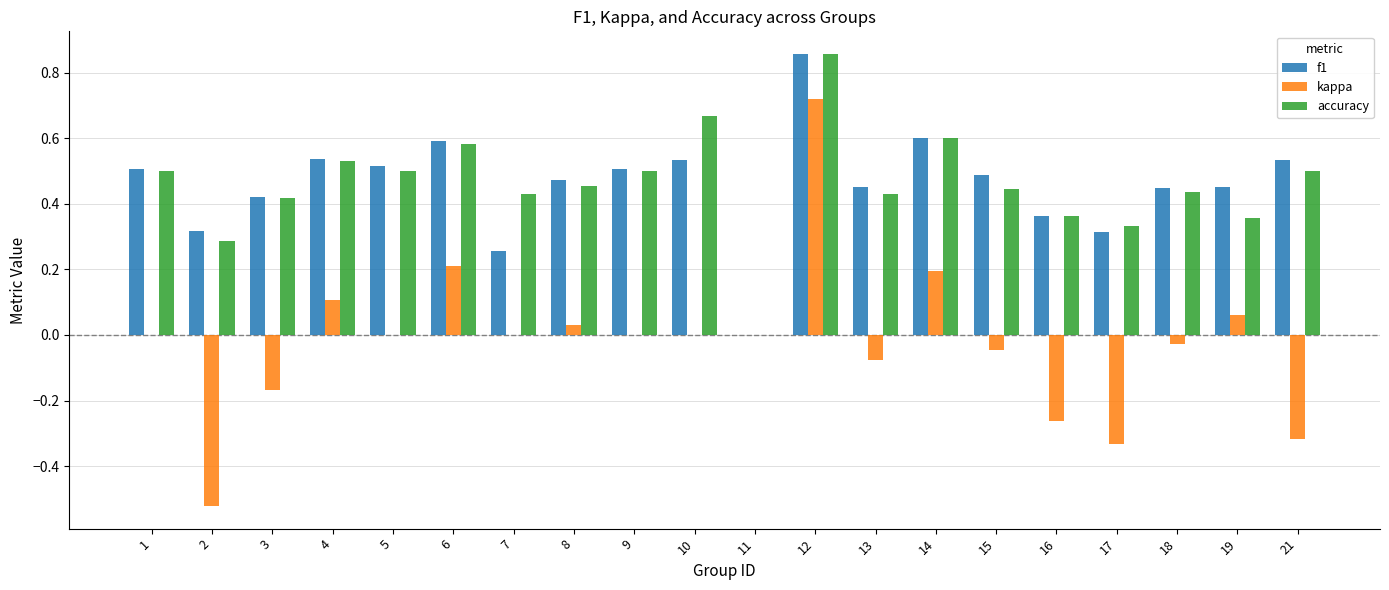

What are all the series names shown in the legend?

f1, kappa, accuracy